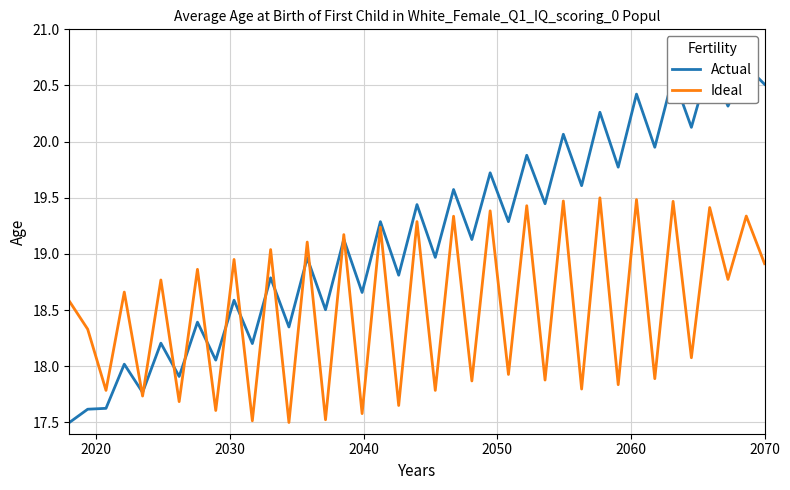

Does the chart display data point markers on the line(s)?

No